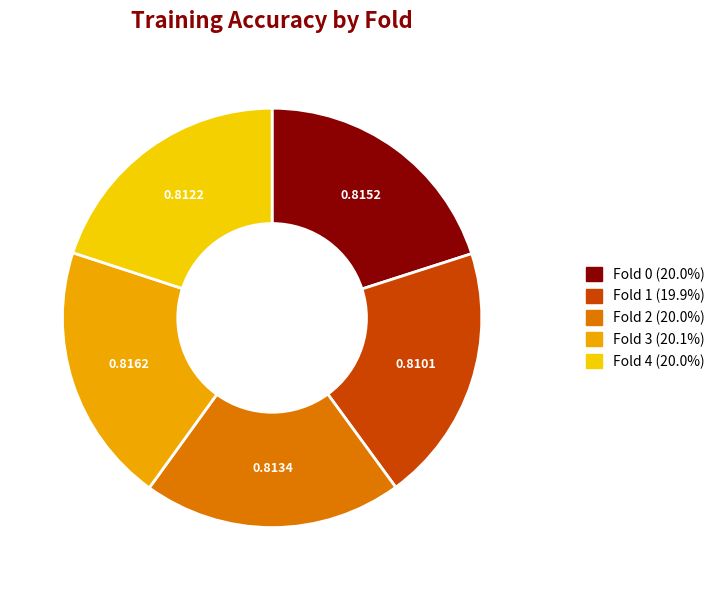

Does Fold 0 represent more than half of the total?

No